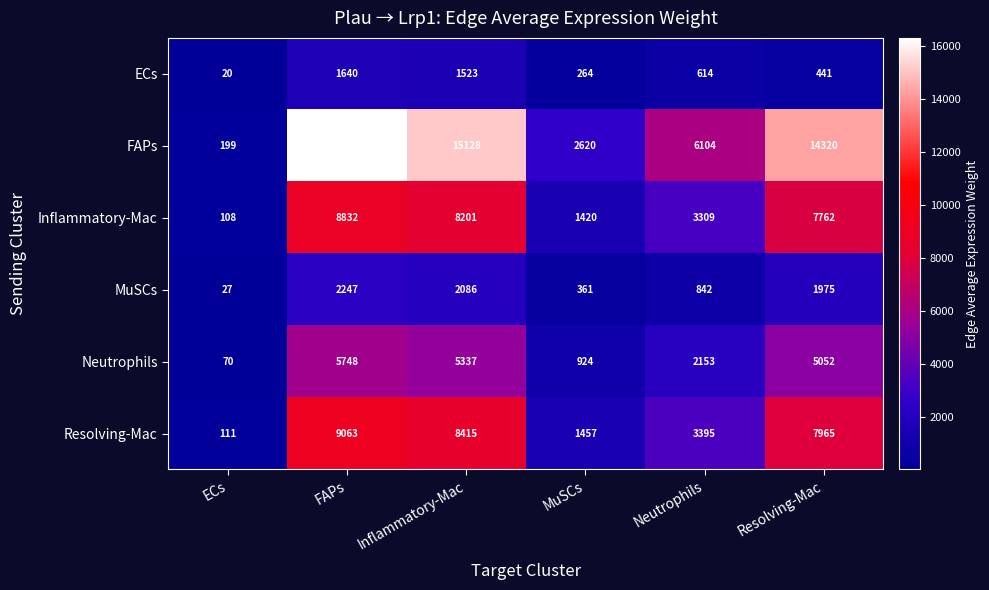

Is it true that MuSCs equals 842 at Neutrophils?

True